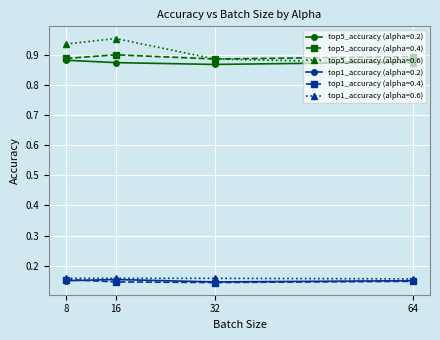

At which label is top5_accuracy (alpha=0.6) closest to 0?

64